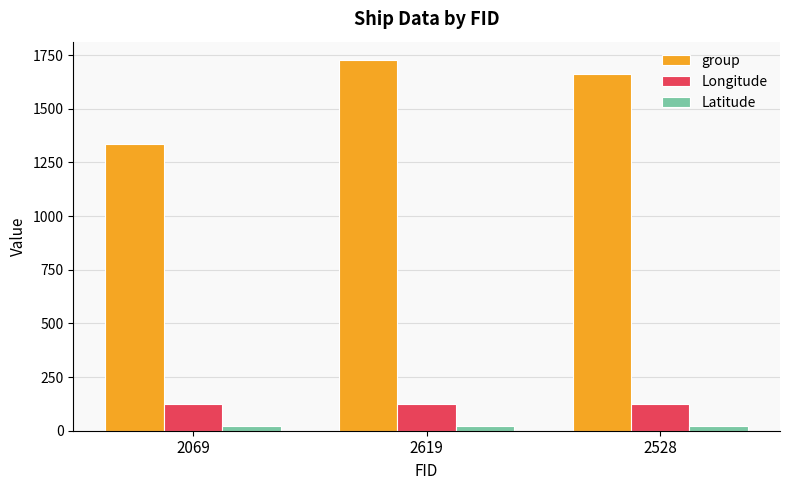

What is the label of the 3rd bar from the right?

2069